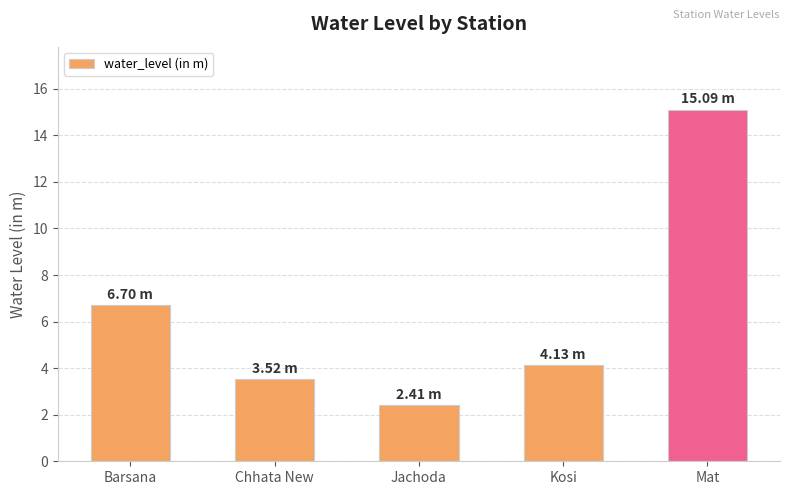

Between Chhata New and Jachoda, which is larger?

Chhata New